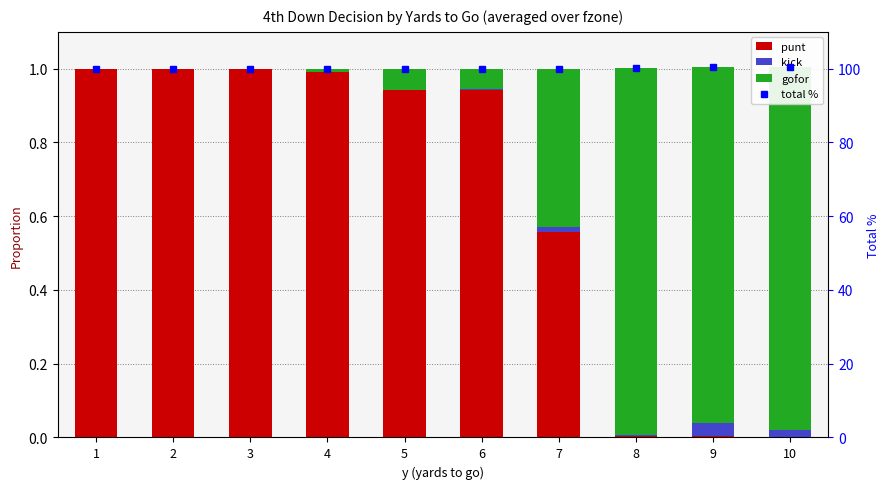

Between 3 and 10, which series saw the biggest shift?

punt